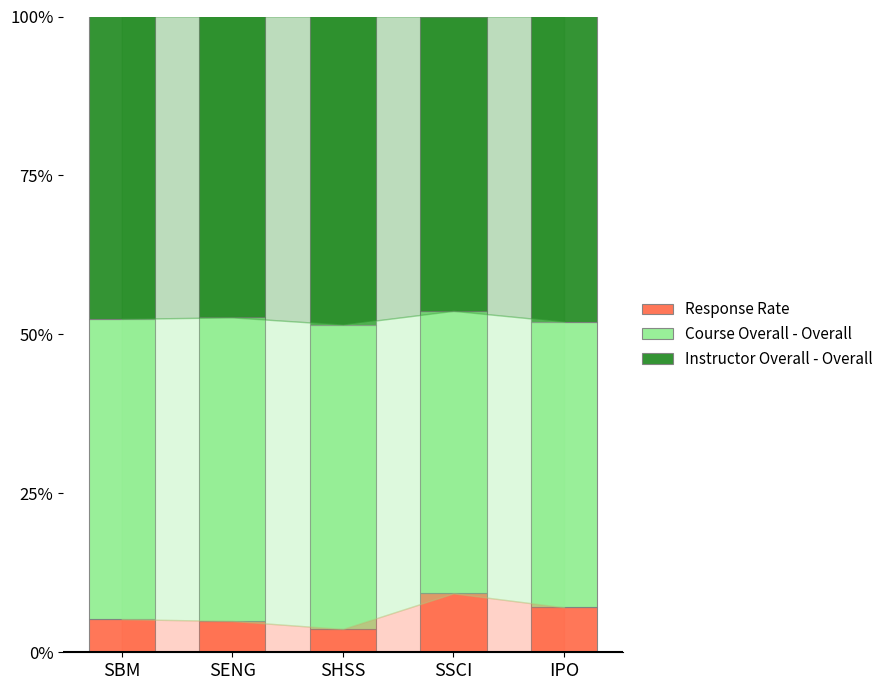

What is the highest value of the Response Rate series?

9.3